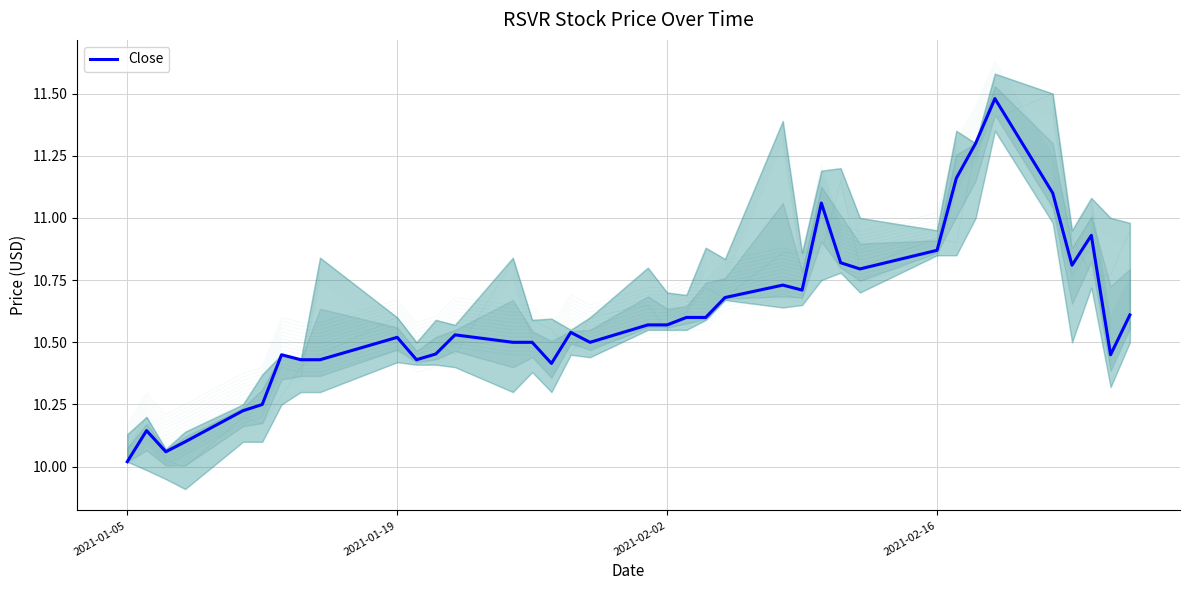

Where is the data nearest to the value 10?

2021-01-05